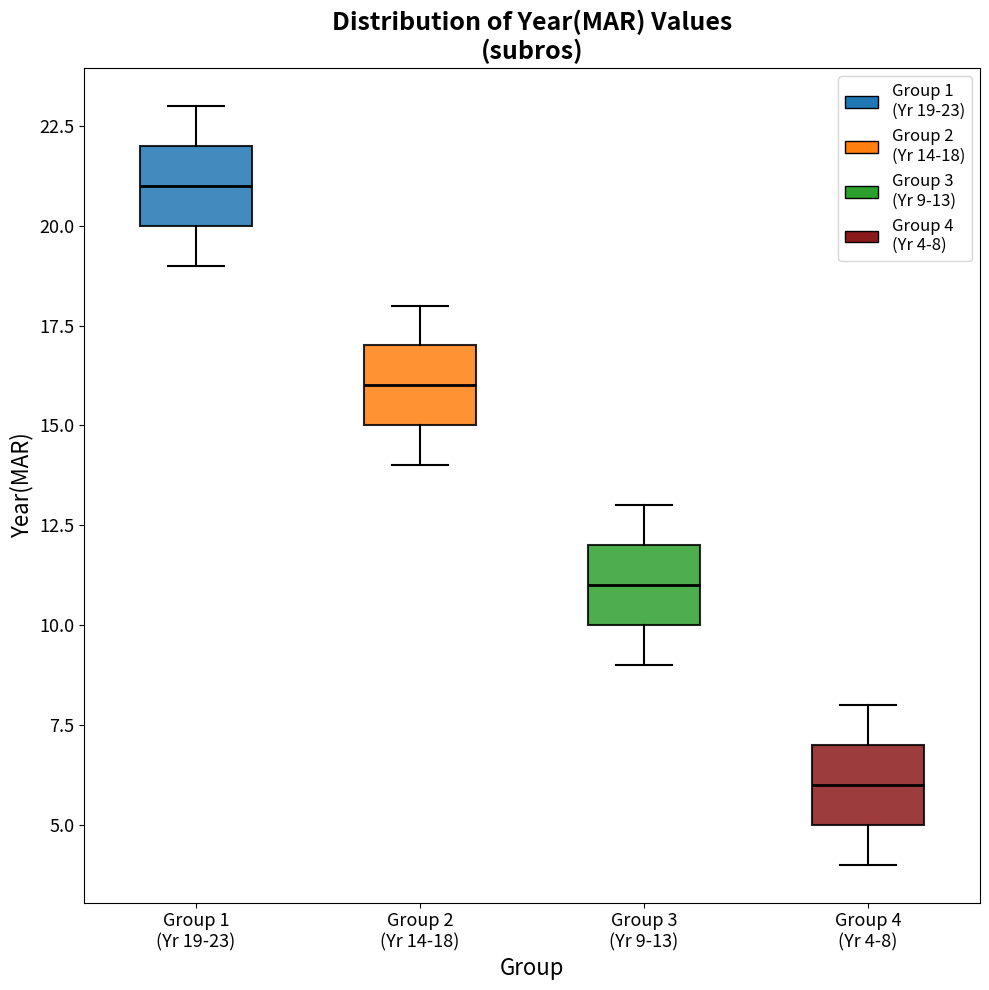

Which box has the lowest median line?

Group 4 (Yr 4-8)